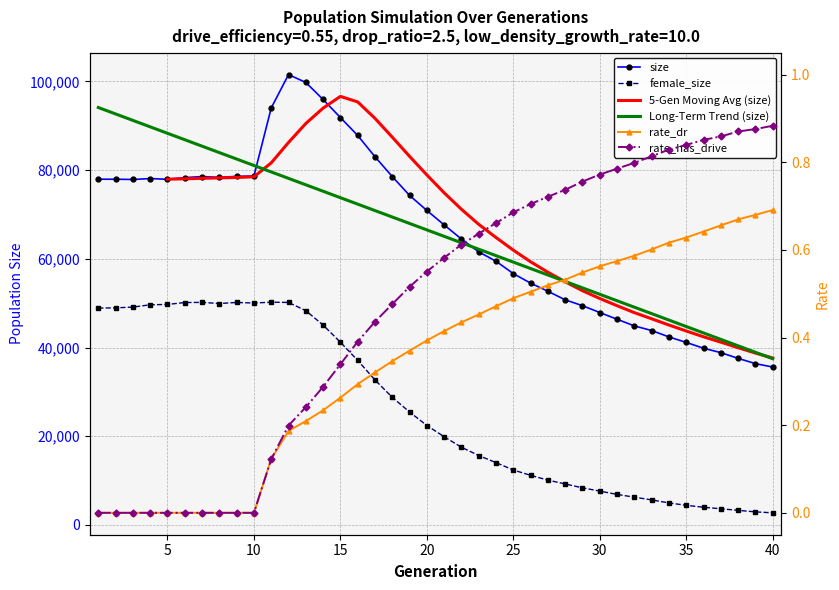

The value of rate_dr at 14 is 0.2. True or false?

True